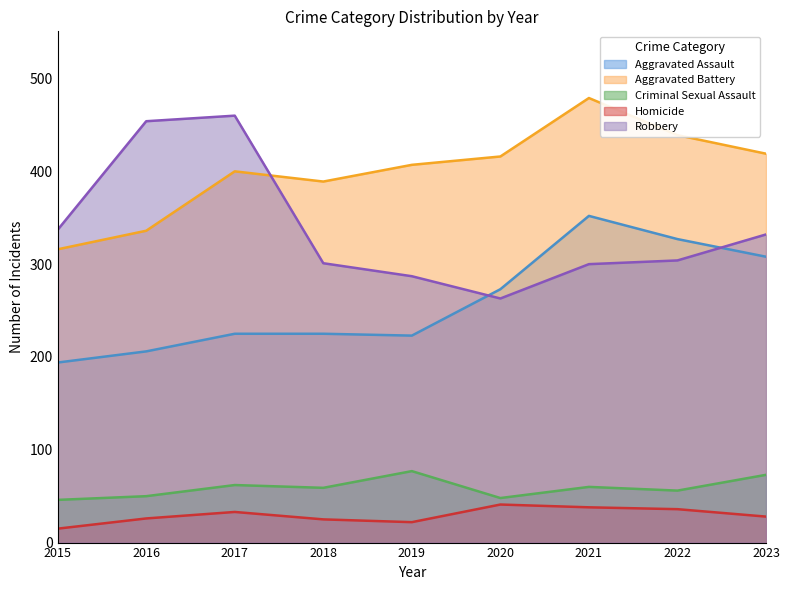

The Criminal Sexual Assault series shows 62 at 2017. True or false?

True